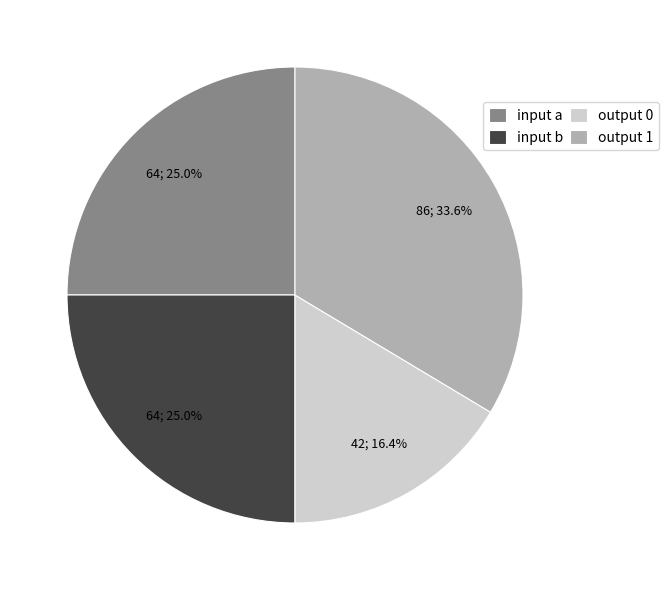

Which slice is the largest?

output 1